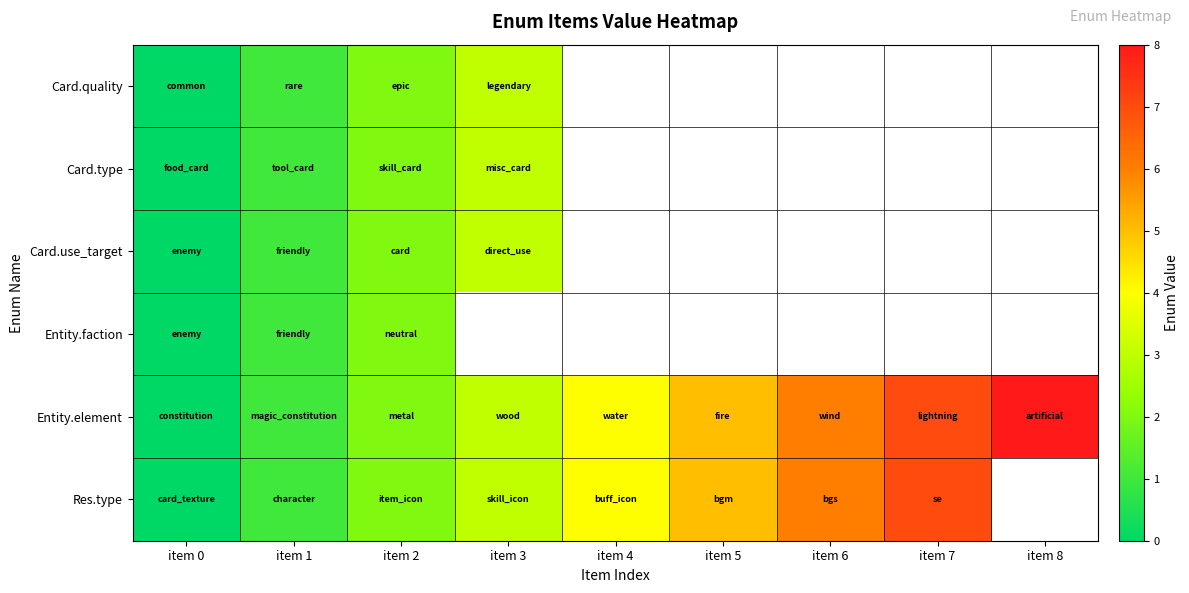

What is the difference between the maximum and minimum values in the Res.type series?

7.0